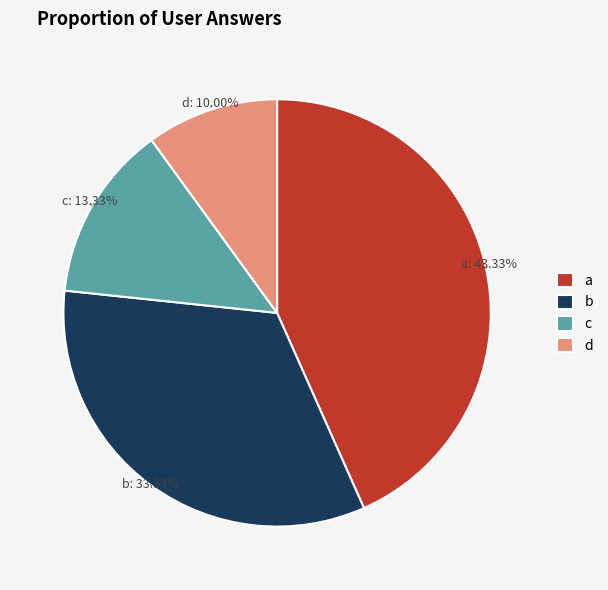

The d slice represents 19% of the pie. True or false?

False